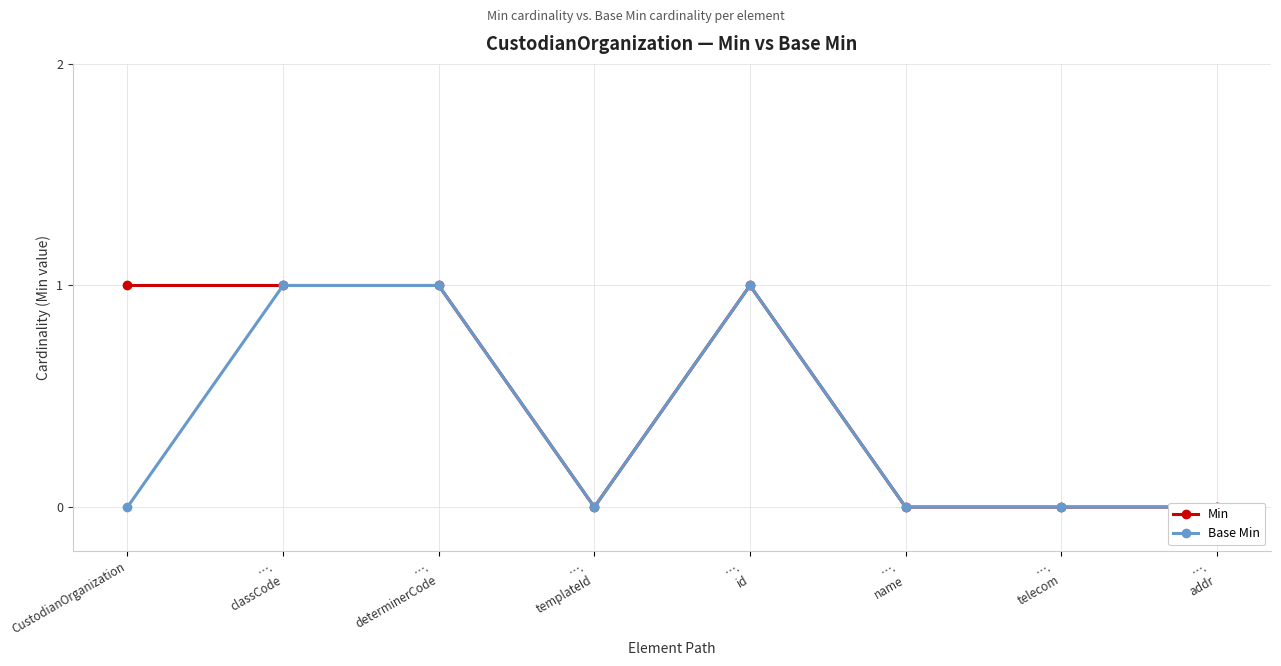

Which has a higher value, ….
id or ….
determinerCode?

….
id